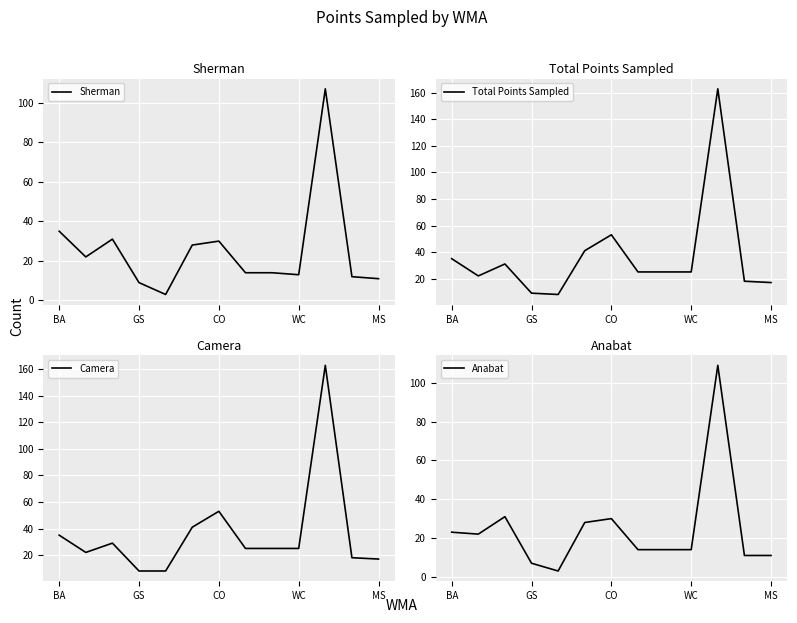

Rank the series by their maximum value, from highest to lowest.

Total Points Sampled, Camera, Anabat, Sherman